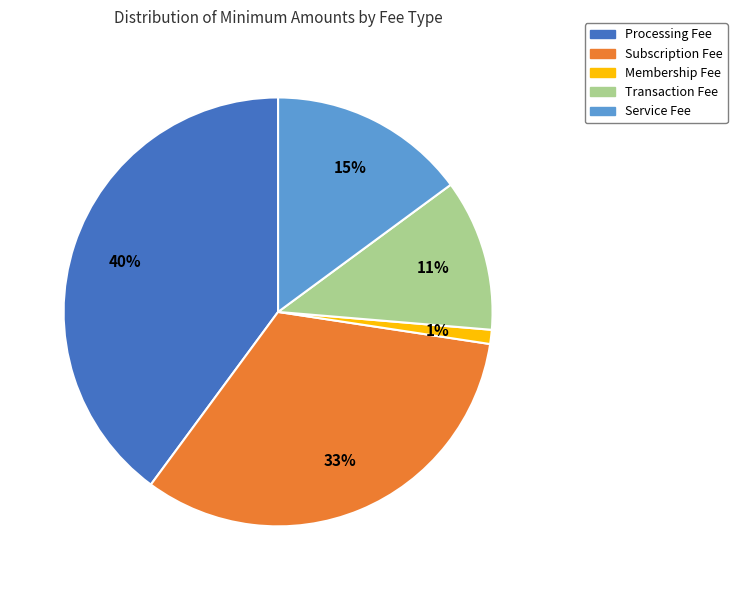

True or false: Transaction Fee accounts for 11% of the total.

True